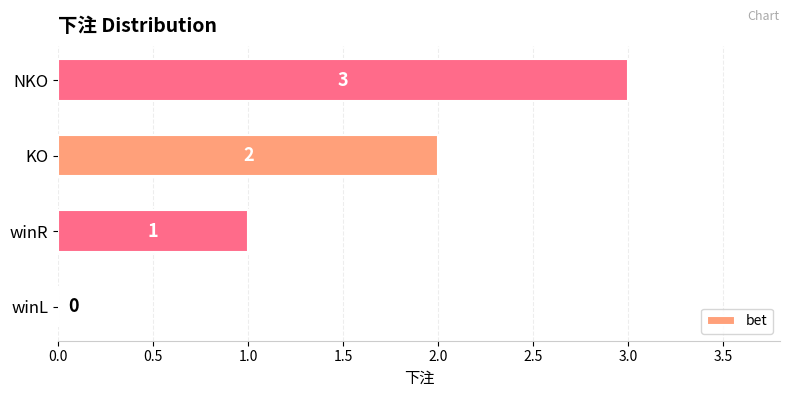

What is the sum of the values at winL and NKO?

3